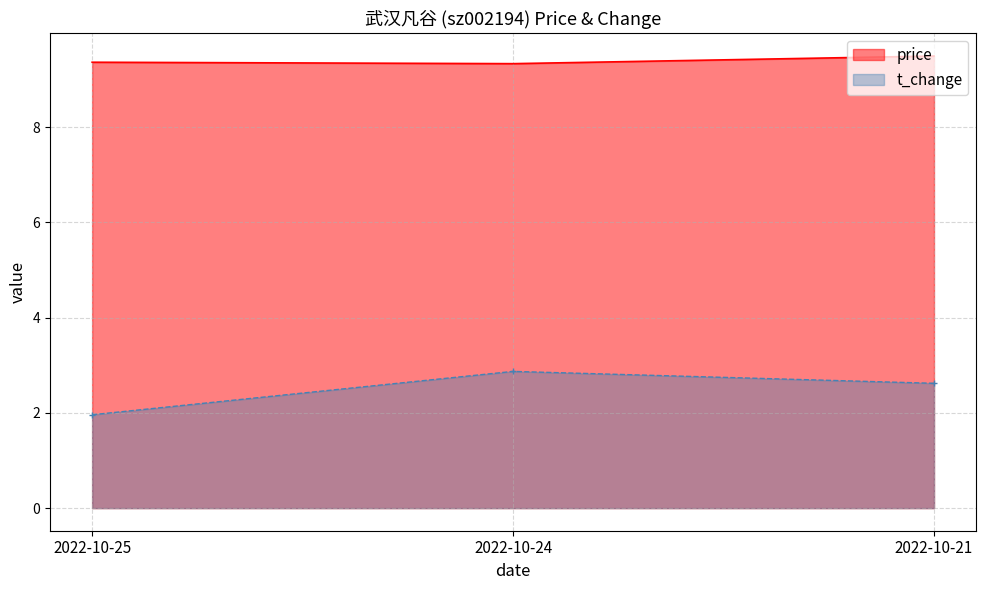

Which series has the widest spread of values?

t_change